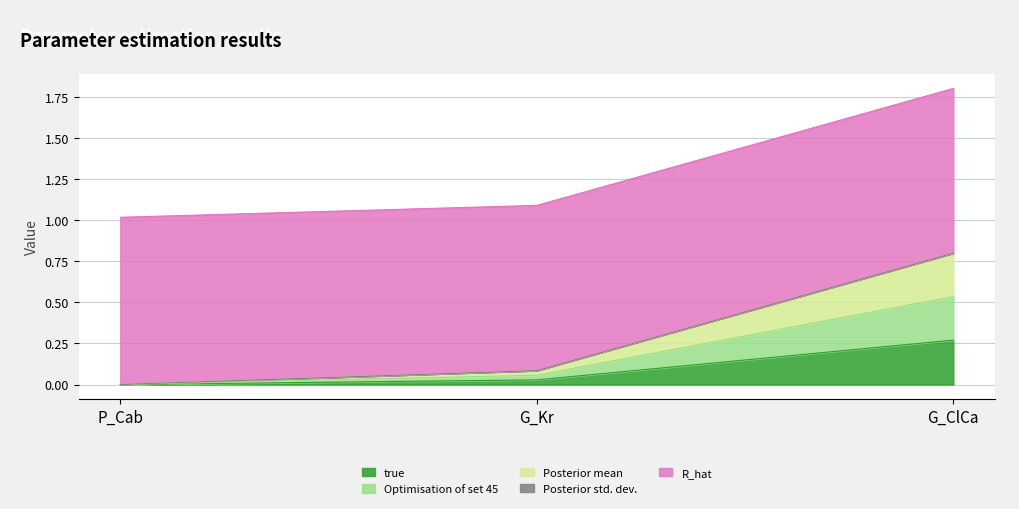

List the labels in order of Optimisation of set 45 value, largest first.

G_ClCa, G_Kr, P_Cab